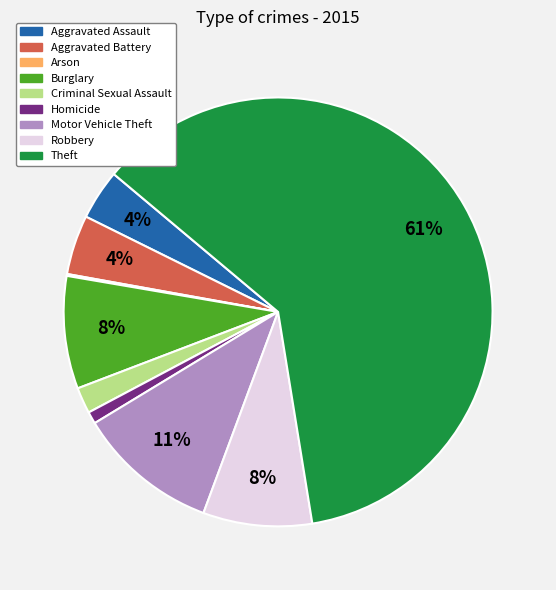

Which category has the biggest portion of the pie?

Theft